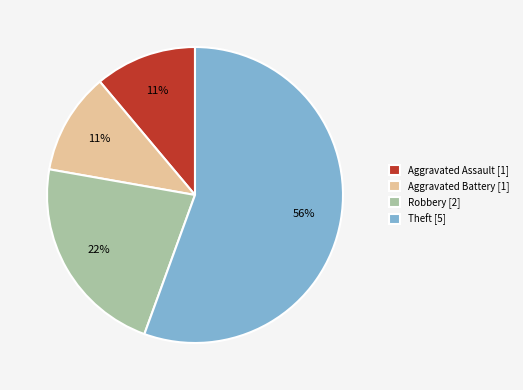

To the nearest percent, what is the average slice percentage?

25%